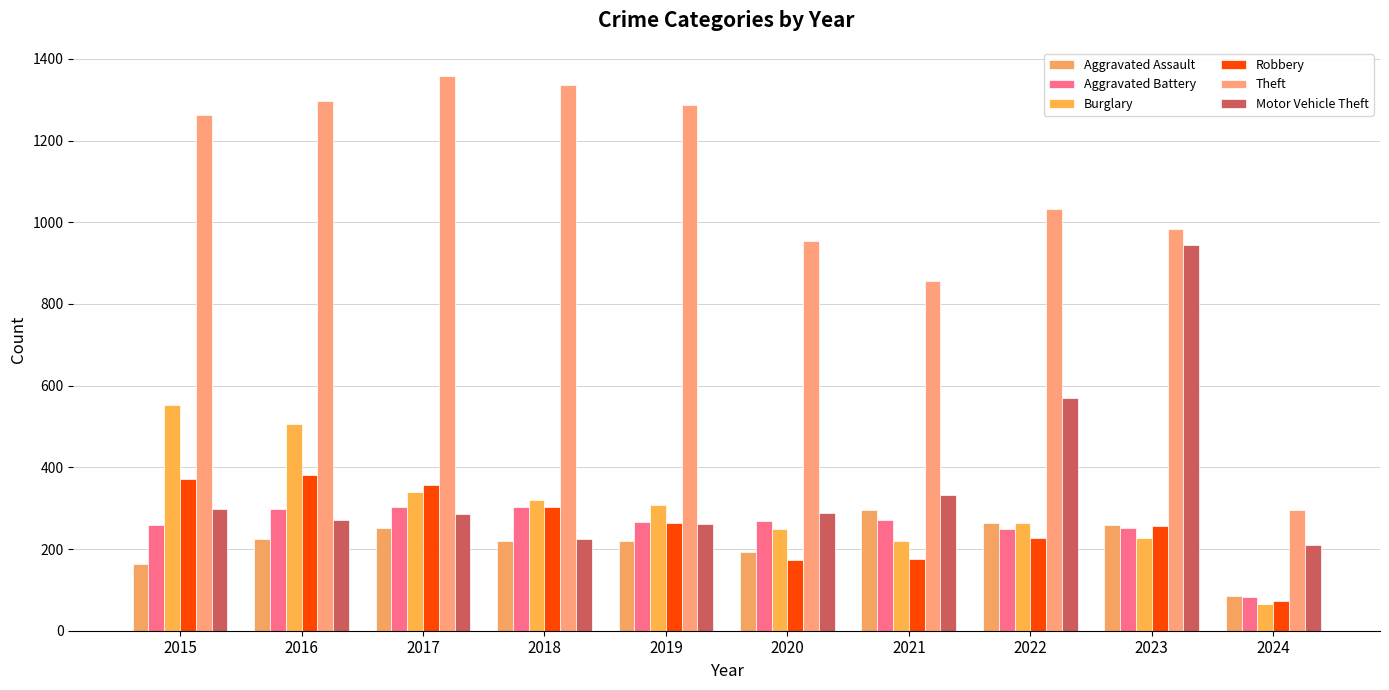

At how many categories does at least one series exceed 1067?

5